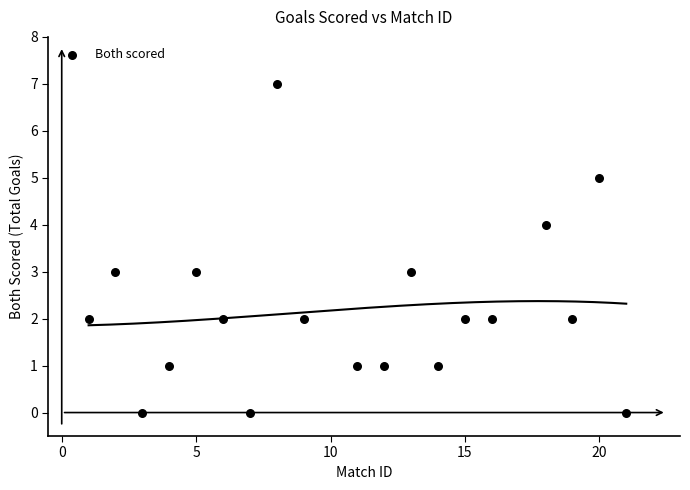

What is the range of X values (max minus min)?

20